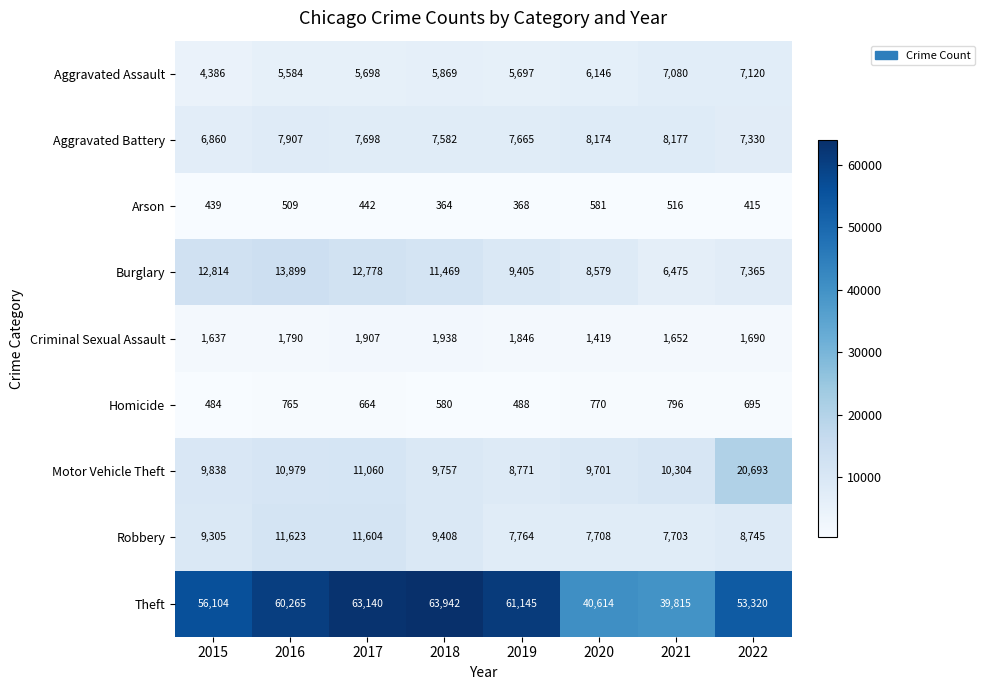

Rank the series by their maximum value, from highest to lowest.

Theft, Motor Vehicle Theft, Burglary, Robbery, Aggravated Battery, Aggravated Assault, Criminal Sexual Assault, Homicide, Arson